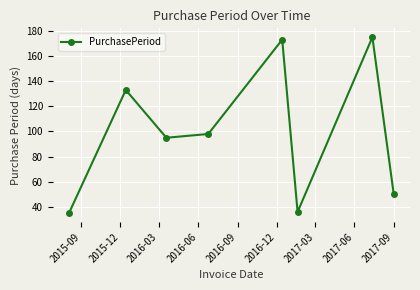

Reading left to right, extract all data points from this chart.

35	133	95	98	173	36	175	50